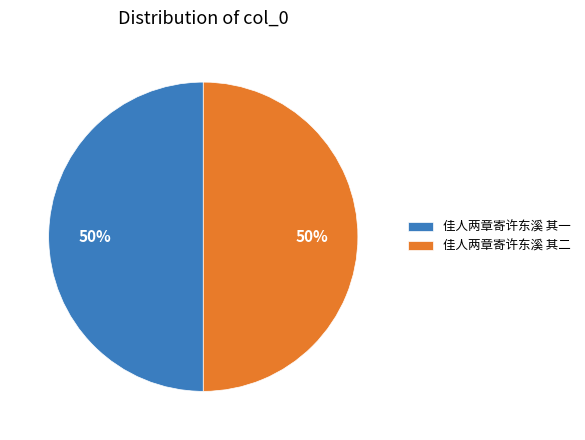

Approximately how many times larger is the value at 佳人两章寄许东溪 其二 compared to 佳人两章寄许东溪 其一?

1.0